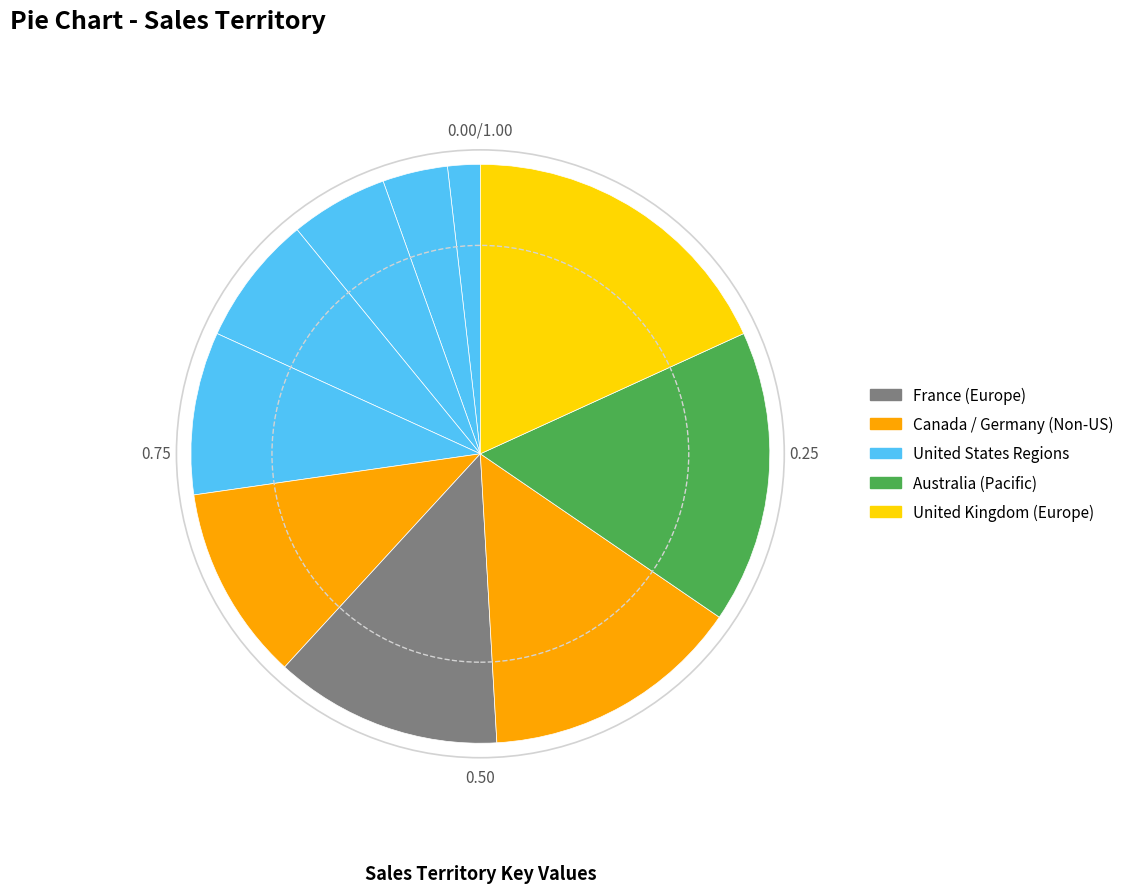

How many slices are in this pie chart?

10